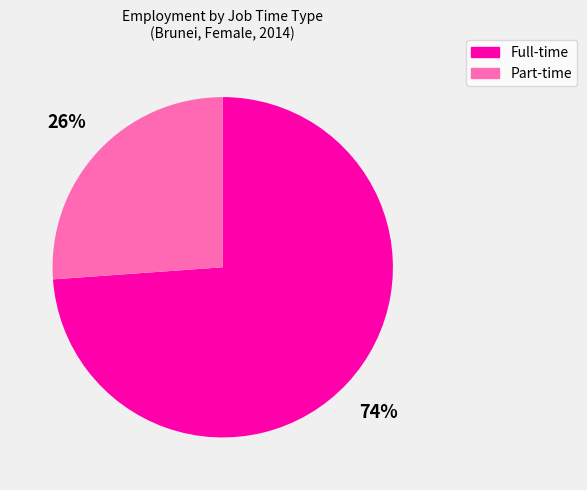

Does any single category account for the majority?

Yes